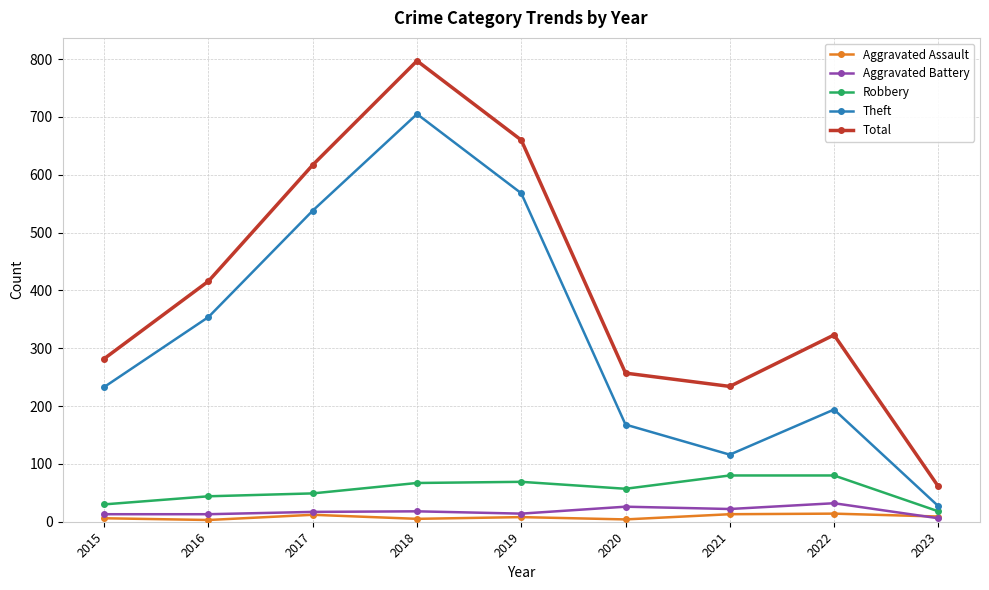

What value does the Total series have at 2021, to the nearest 10?

230